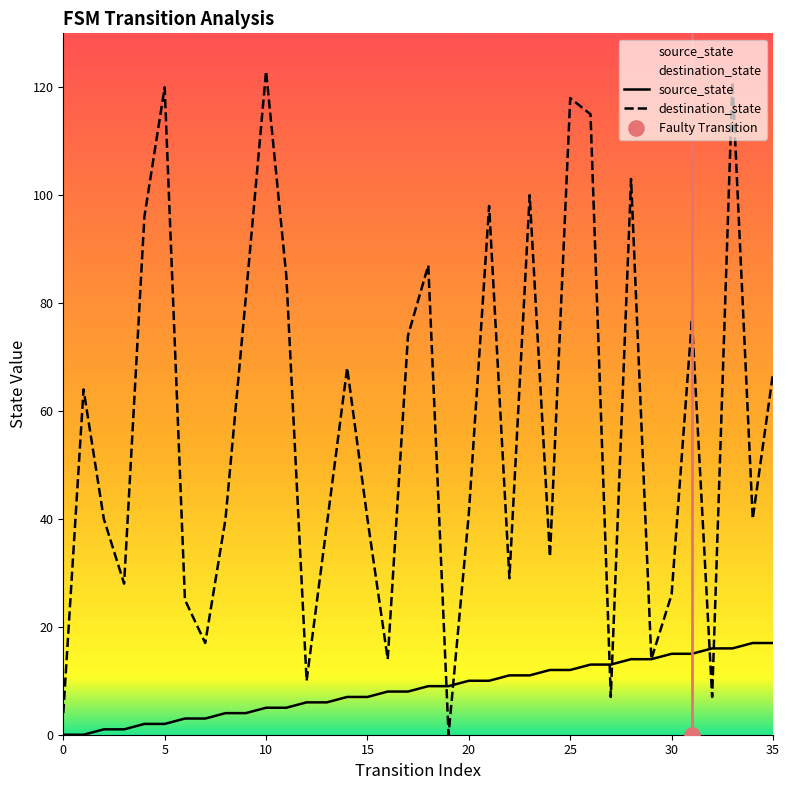

At how many categories does at least one series exceed 56?

17